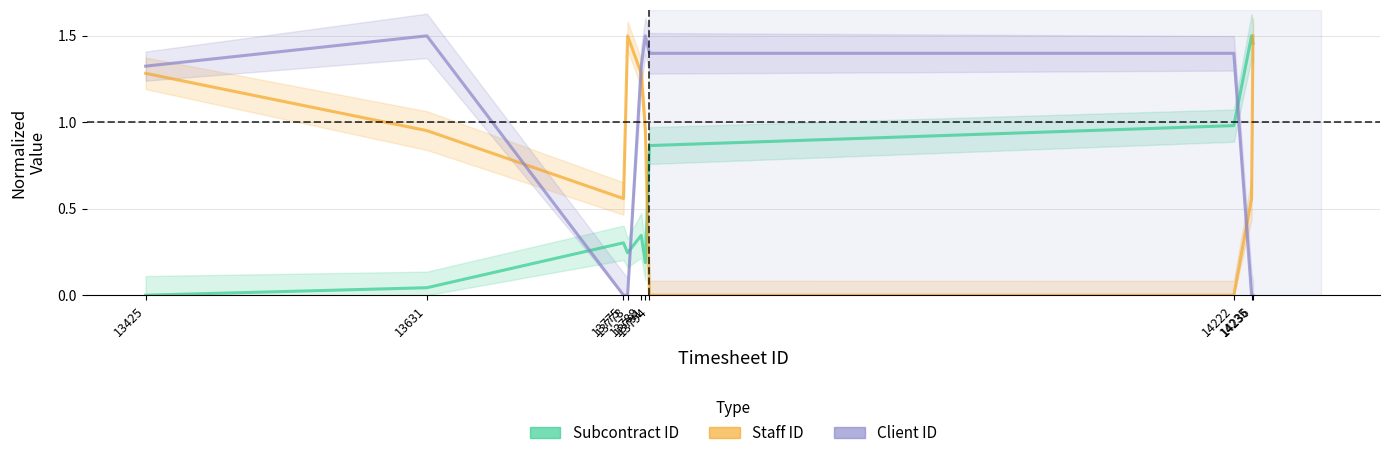

Is it true that Staff ID equals 0.0 at 13794?

True